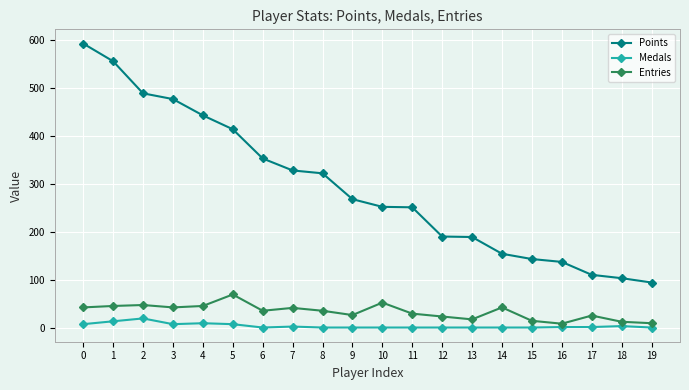

True or false: Entries and Points intersect in this chart.

False